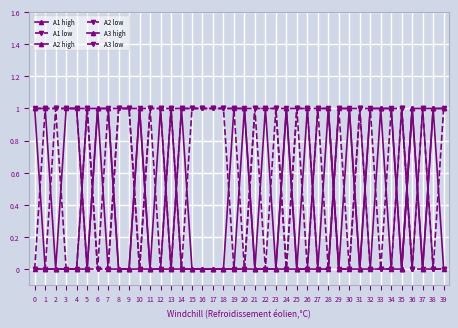

Which series has the largest range (max minus min)?

A1 high